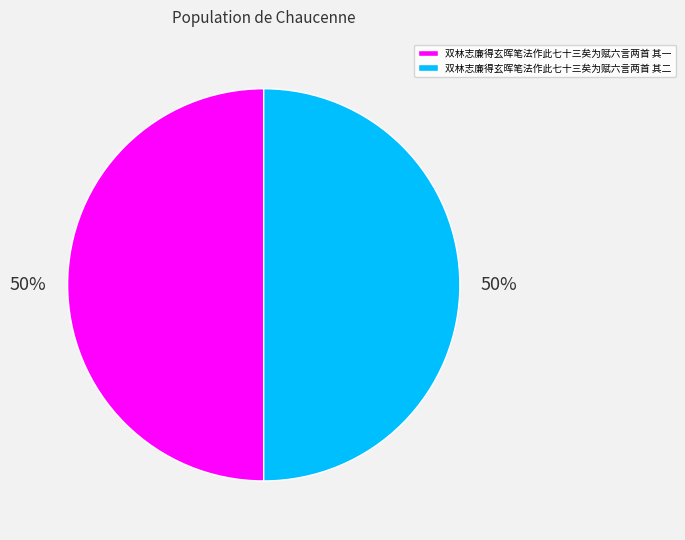

Do 双林志廉得玄晖笔法作此七十三矣为赋六言两首 其二 and 双林志廉得玄晖笔法作此七十三矣为赋六言两首 其一 together represent more than half of the pie?

Yes